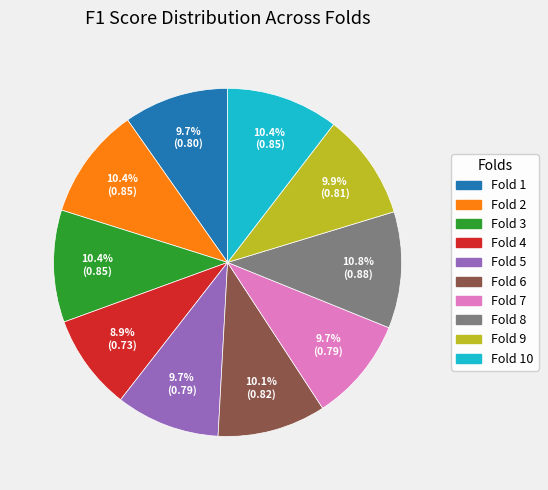

Is there a majority slice in this chart?

No